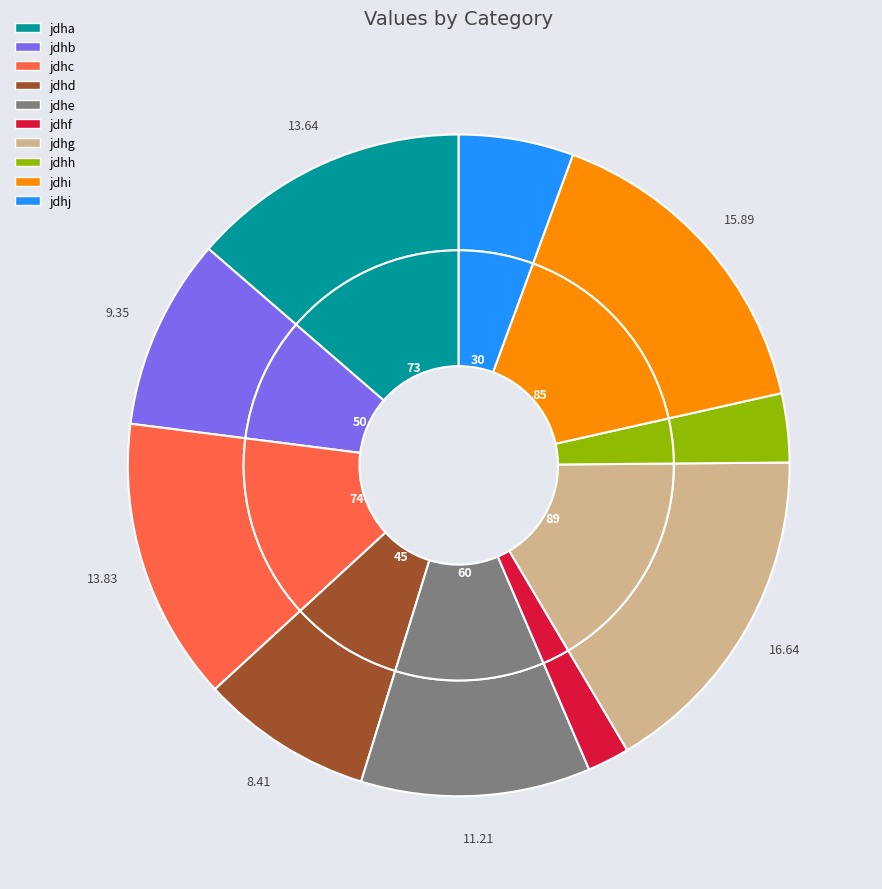

To the nearest percent, what portion does jdhe represent?

11%